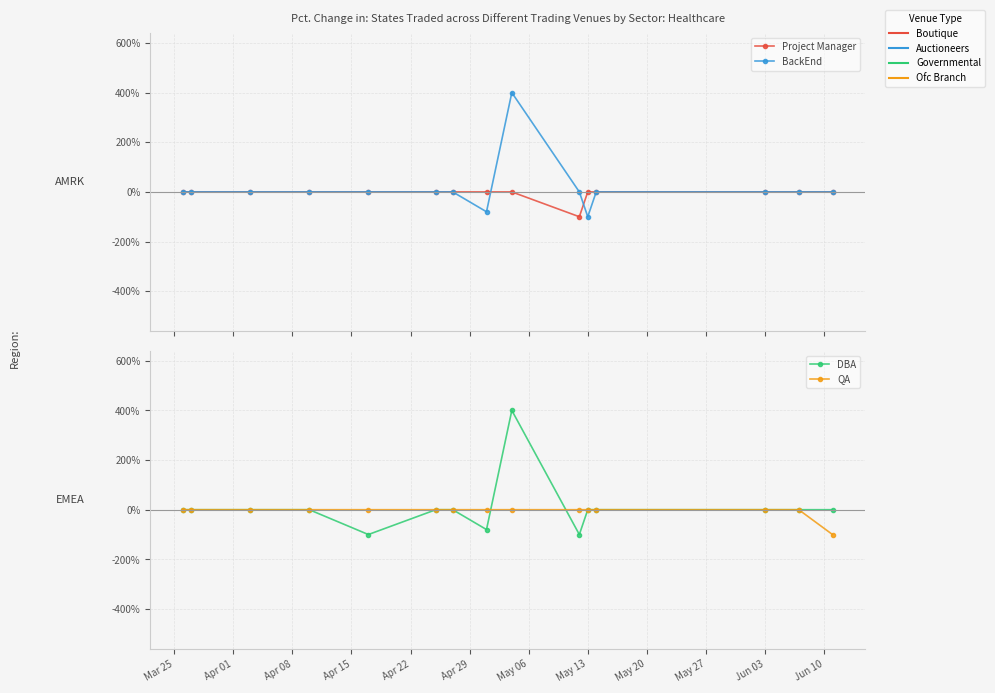

What is the difference between the maximum and minimum values in the QA series?

100